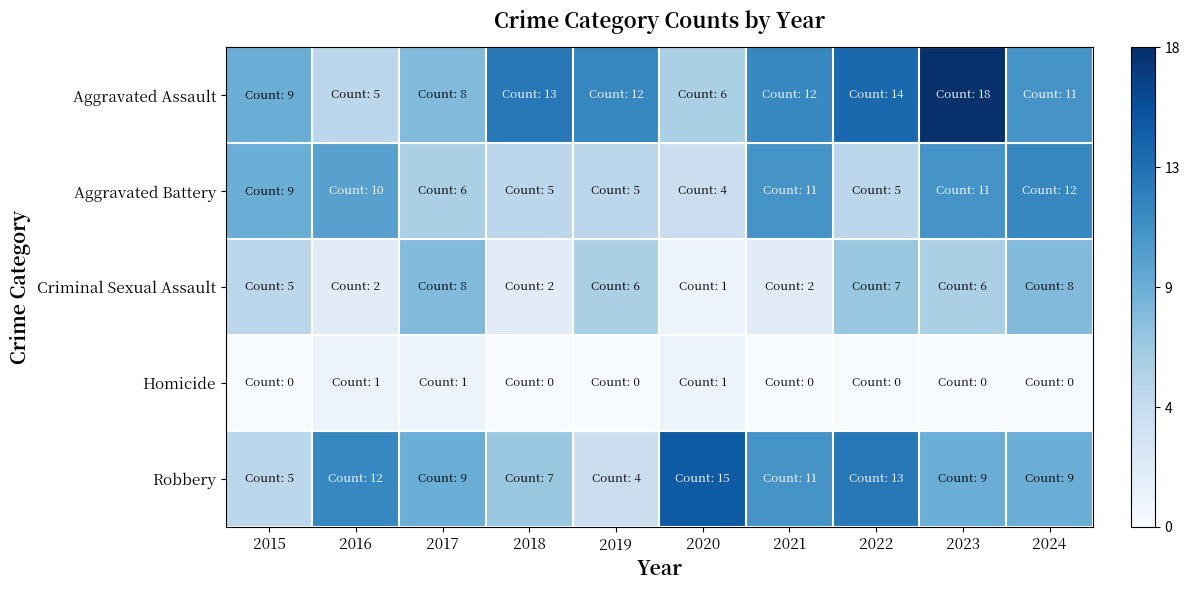

Reading left to right, transcribe all the data shown in this chart.

Aggravated Assault: 2015=9	2016=5	2017=8	2018=13	2019=12	2020=6	2021=12	2022=14	2023=18	2024=11
Aggravated Battery: 2015=9	2016=10	2017=6	2018=5	2019=5	2020=4	2021=11	2022=5	2023=11	2024=12
Criminal Sexual Assault: 2015=5	2016=2	2017=8	2018=2	2019=6	2020=1	2021=2	2022=7	2023=6	2024=8
Homicide: 2015=0	2016=1	2017=1	2018=0	2019=0	2020=1	2021=0	2022=0	2023=0	2024=0
Robbery: 2015=5	2016=12	2017=9	2018=7	2019=4	2020=15	2021=11	2022=13	2023=9	2024=9